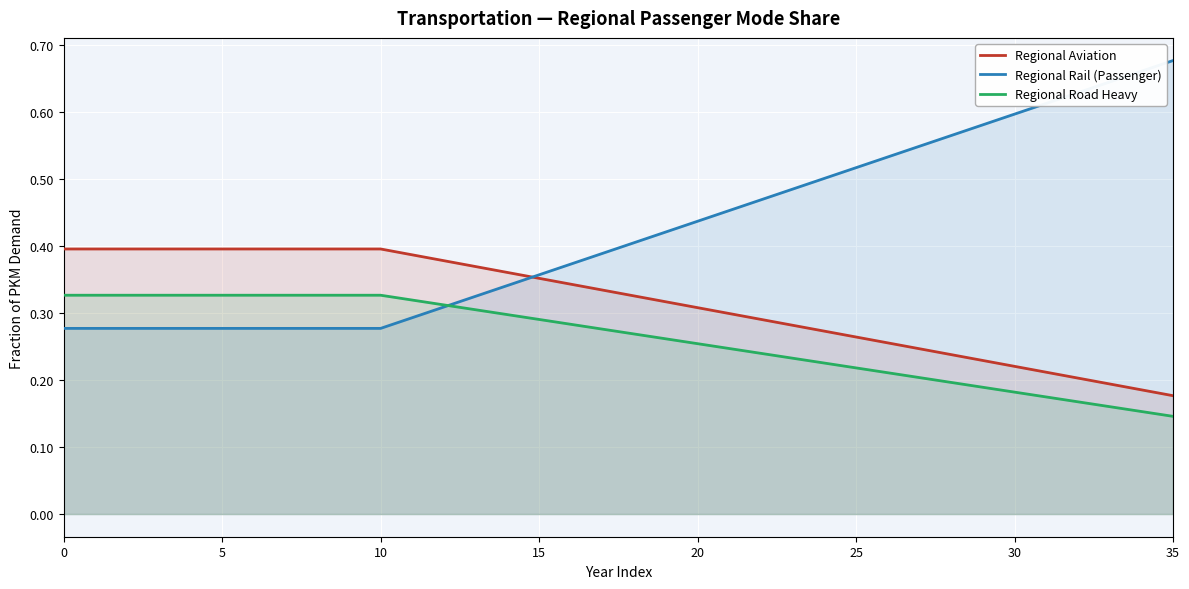

What are all the series names shown in the legend?

Regional Aviation, Regional Rail (Passenger), Regional Road Heavy